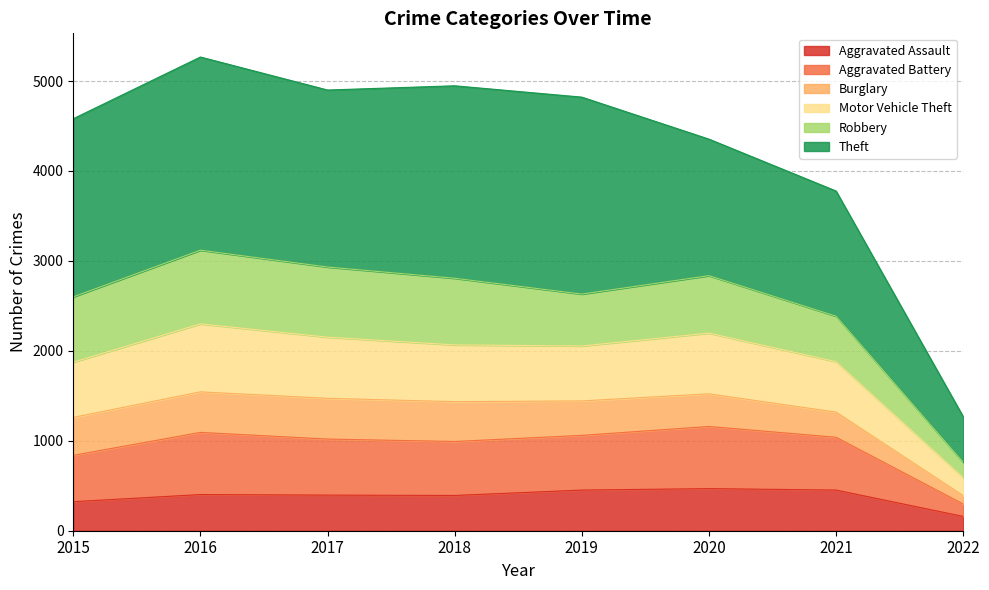

What is the minimum value for Aggravated Assault?

159